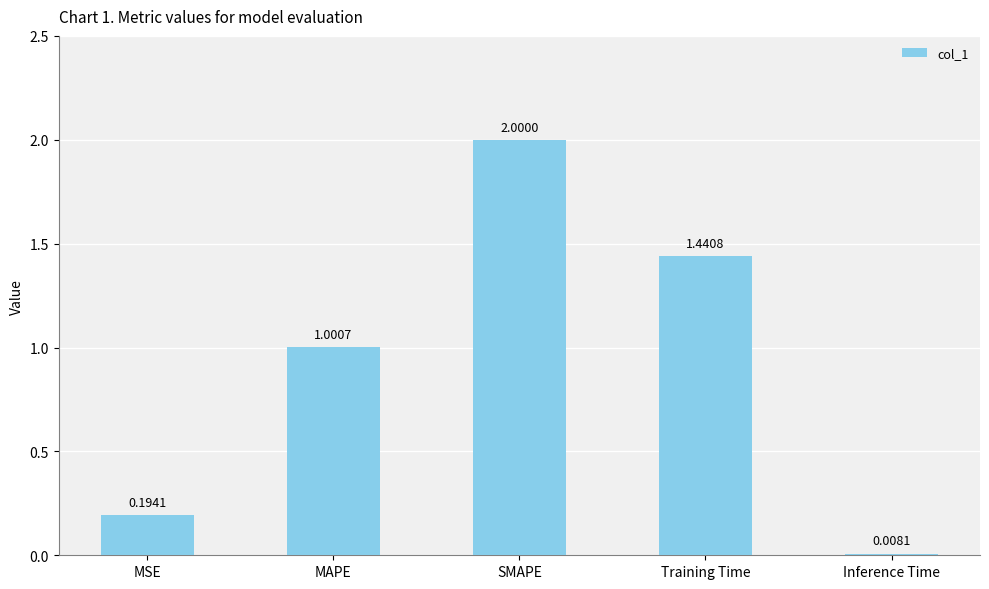

What is the difference between the maximum and second lowest values?

1.8